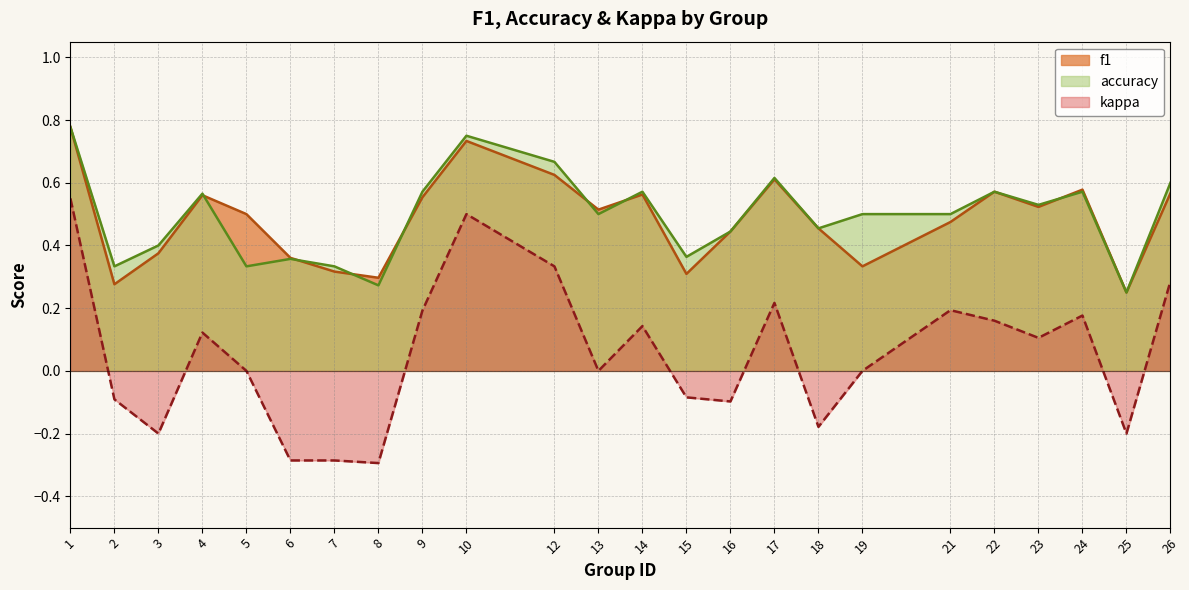

What is the value of the f1 point at the 2nd from the left?

0.3